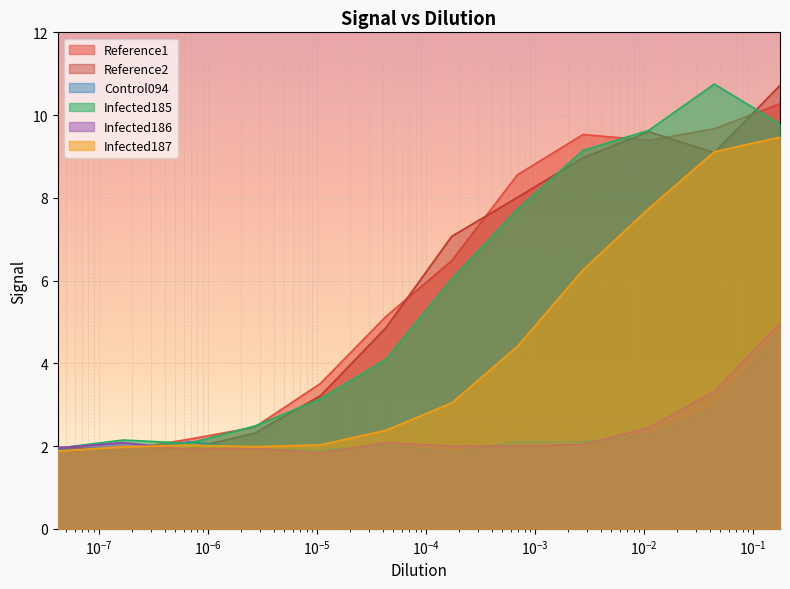

Which series has the largest total across all categories?

Reference1